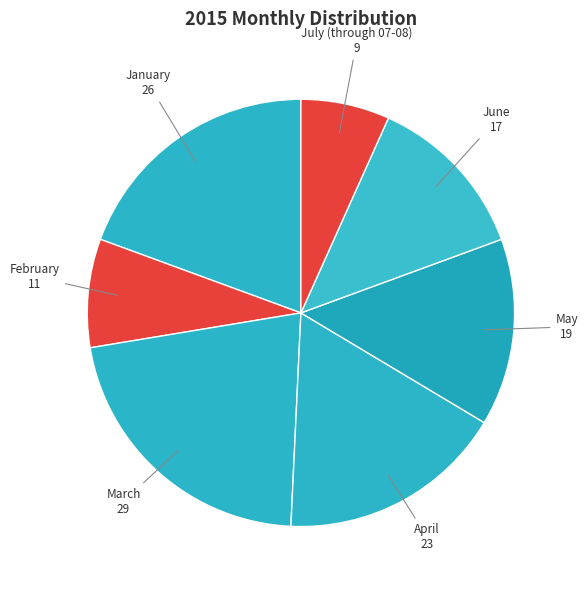

What is the smallest slice in the pie chart?

July (through 07-08)